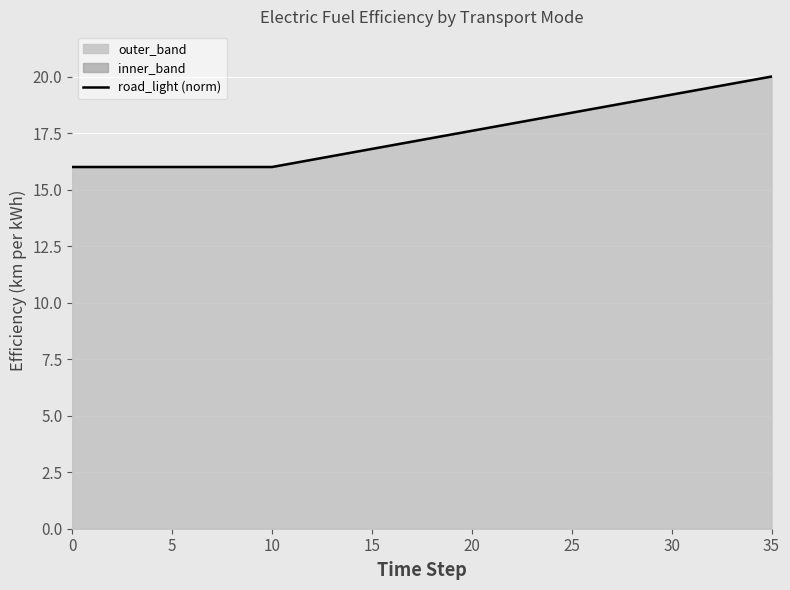

The chart shows a value of 6.4 at 16. True or false?

False